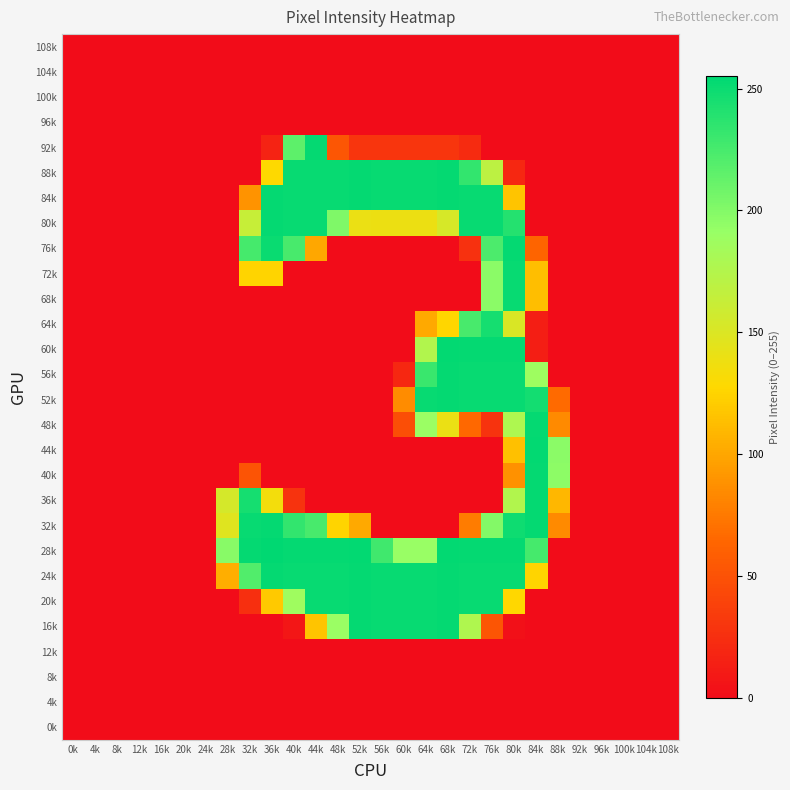

Count the number of data series in this chart.

28